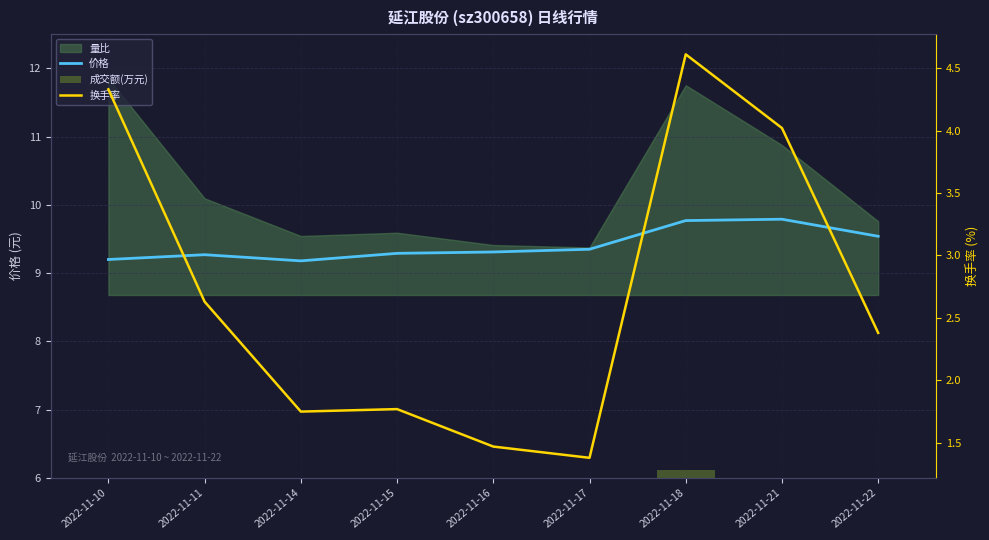

List the labels in order of 价格 value, smallest first.

2022-11-14, 2022-11-10, 2022-11-11, 2022-11-15, 2022-11-16, 2022-11-17, 2022-11-22, 2022-11-18, 2022-11-21